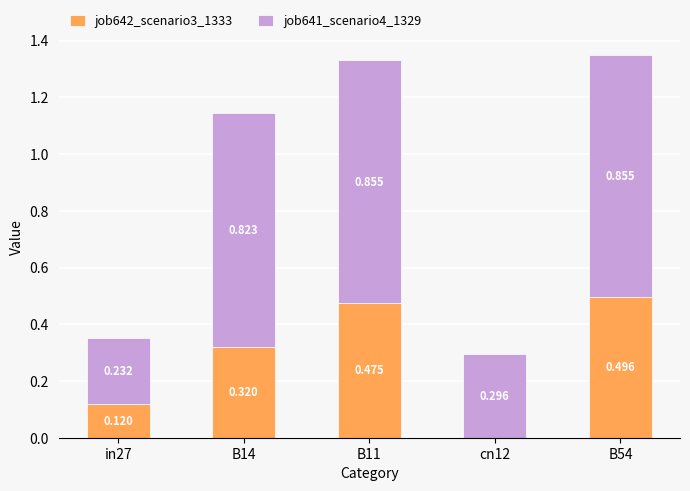

Does the chart contain stacked bars?

Yes